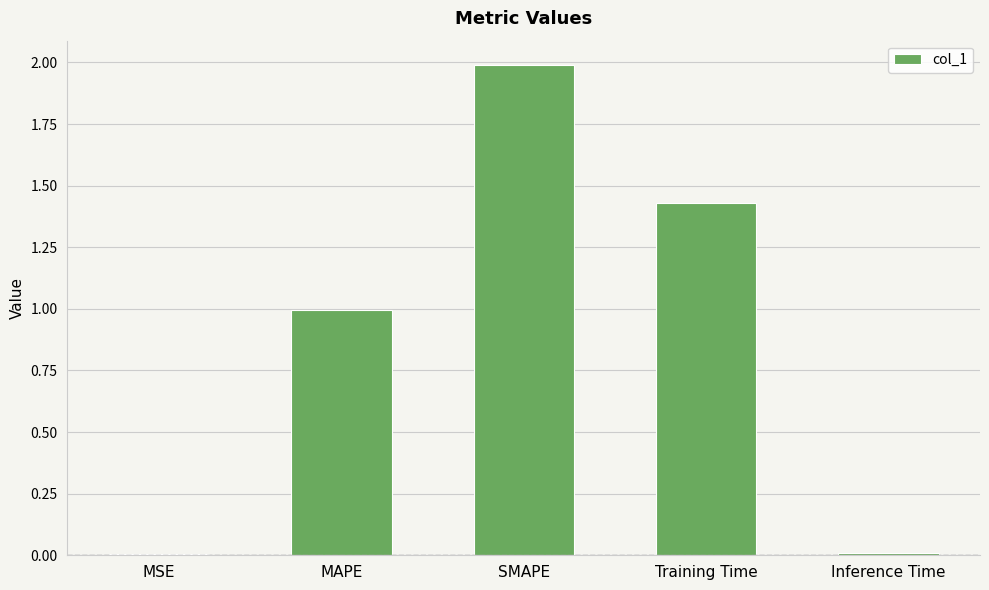

What is the change in value from SMAPE to Training Time?

-0.6